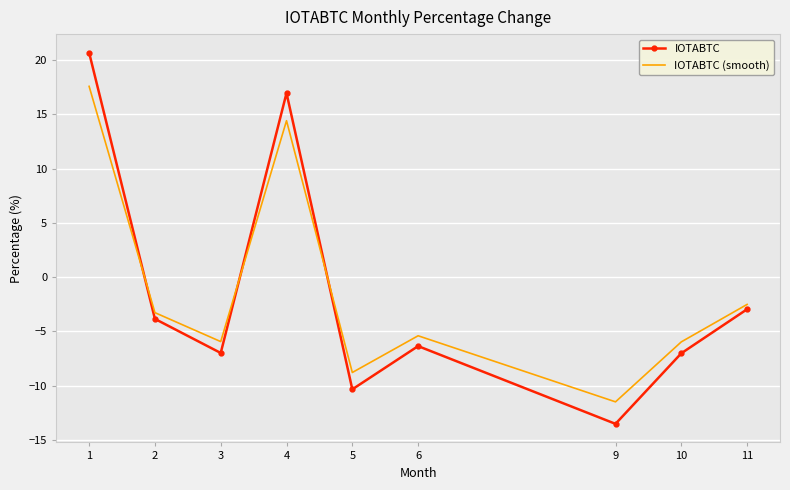

What is the minimum value for IOTABTC (smooth)?

-11.5